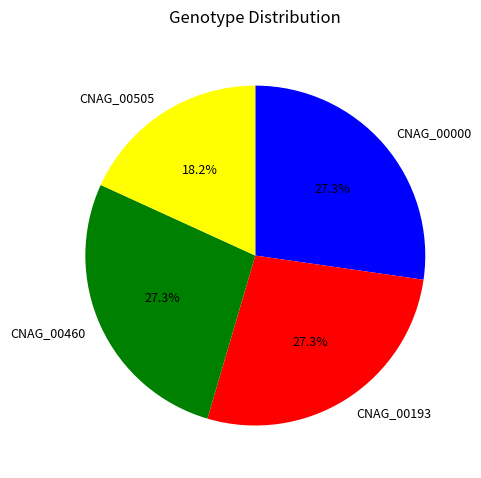

True or false: CNAG_00193 accounts for 39% of the total.

False